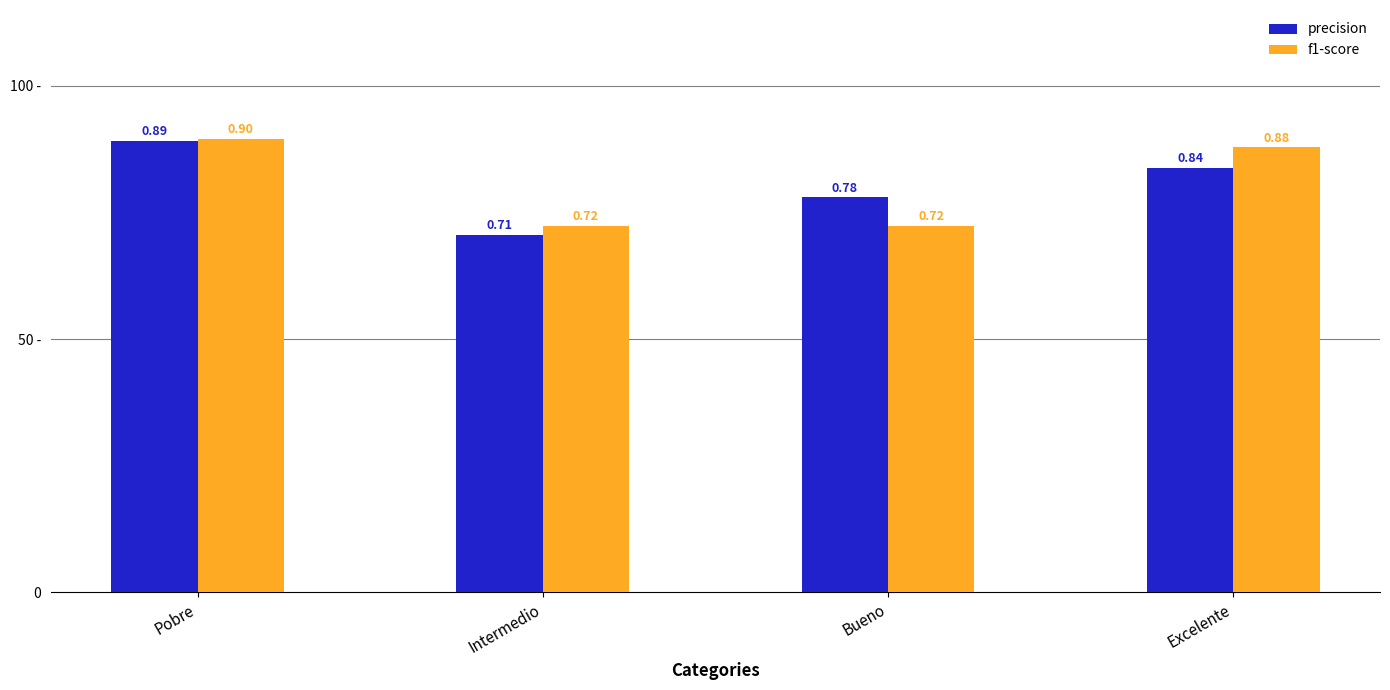

Reading left to right, list all the values displayed in this chart.

precision: 0.9	0.7	0.8	0.8
f1-score: 0.9	0.7	0.7	0.9